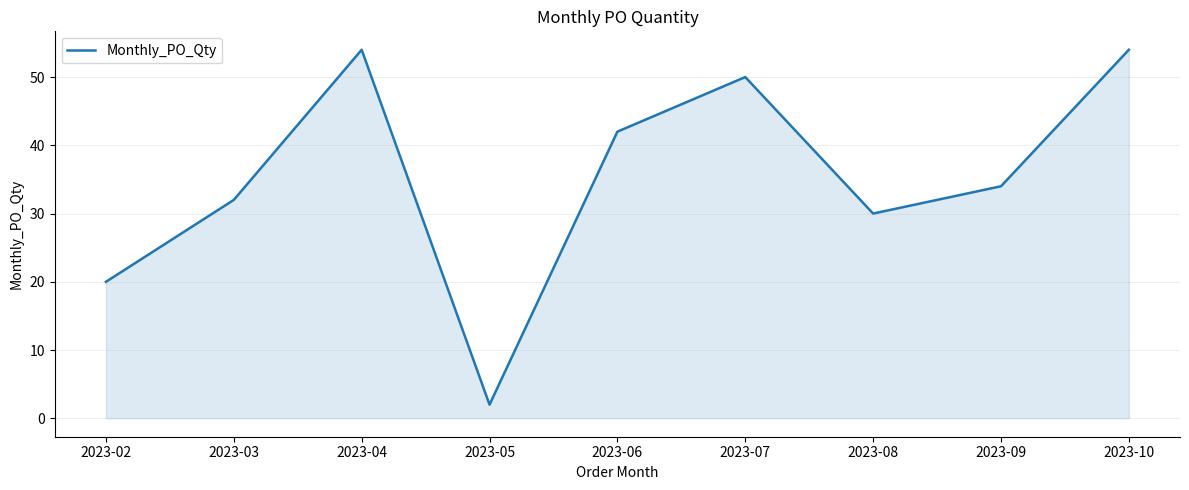

How many lines are shown in the chart?

1